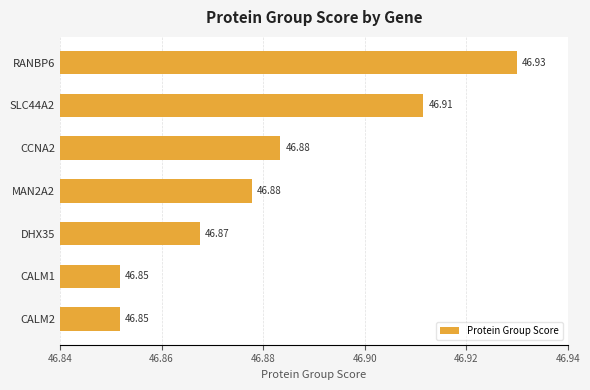

Between CALM2 and RANBP6, which is larger?

RANBP6